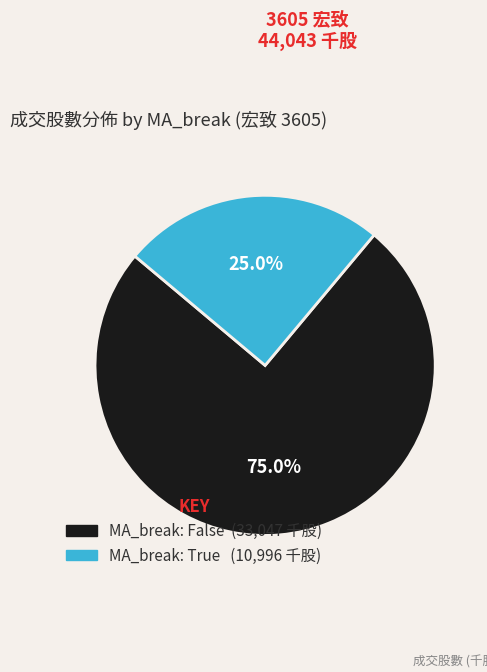

Is there a majority slice in this chart?

Yes